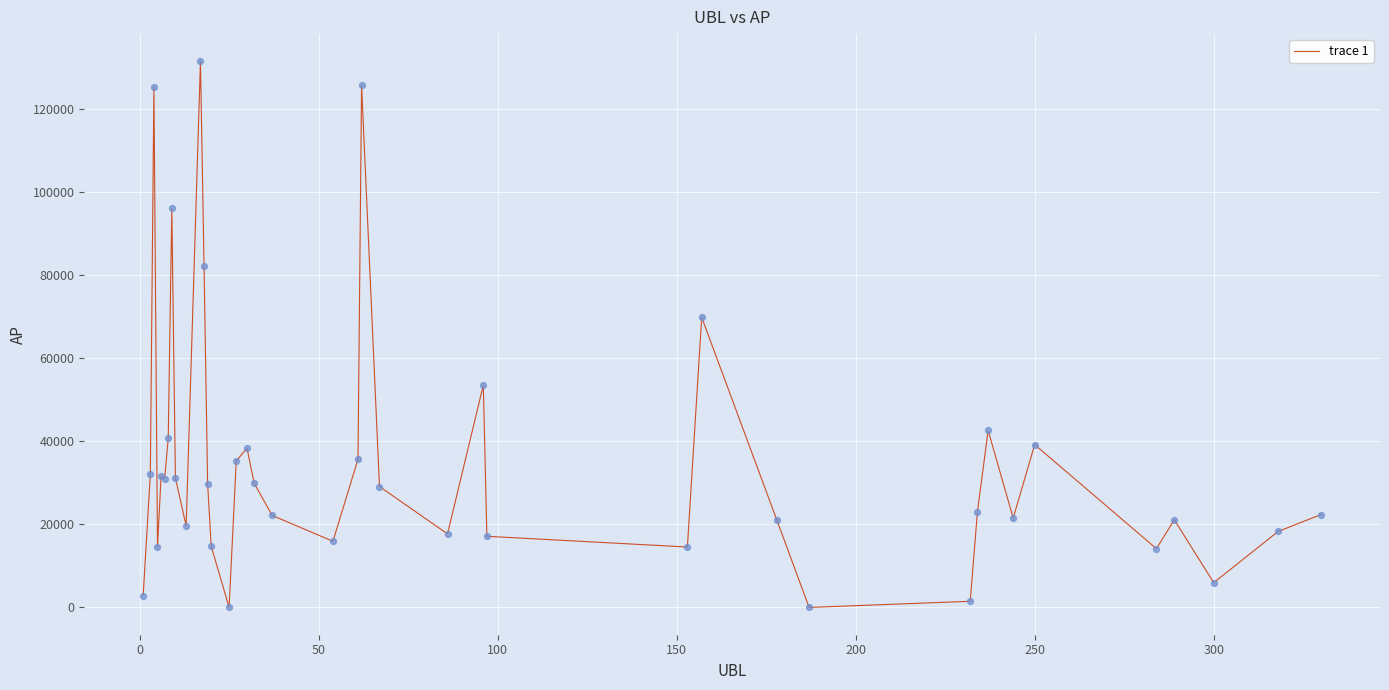

What is the maximum value shown in the chart?

131407